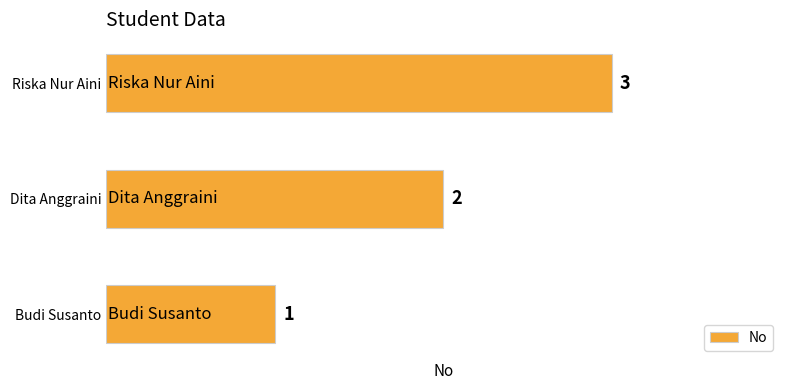

Rank the categories by value from lowest to highest.

Budi Susanto, Dita Anggraini, Riska Nur Aini